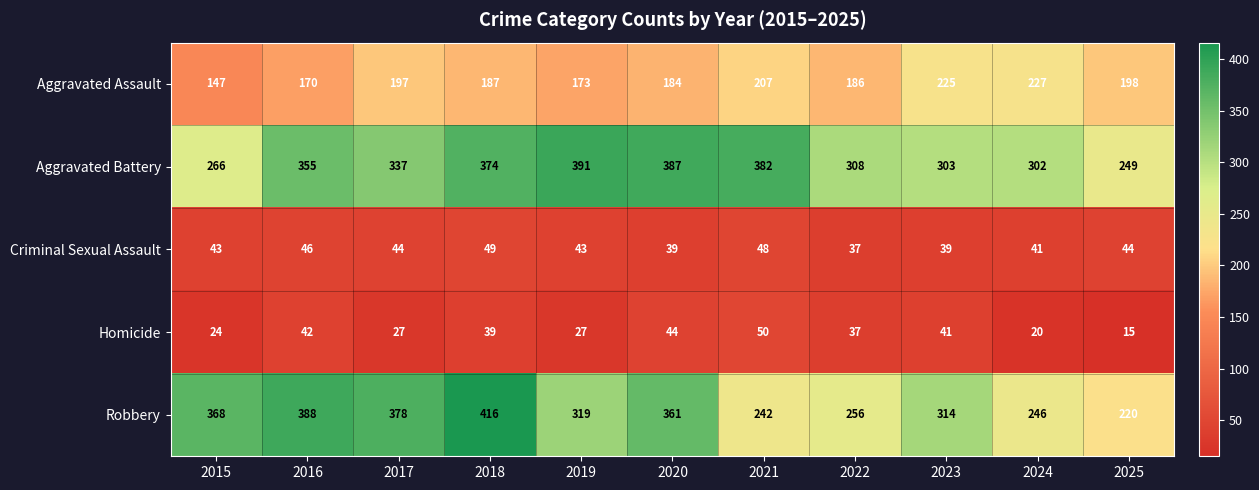

Rank the series by their maximum value, from highest to lowest.

Robbery, Aggravated Battery, Aggravated Assault, Homicide, Criminal Sexual Assault